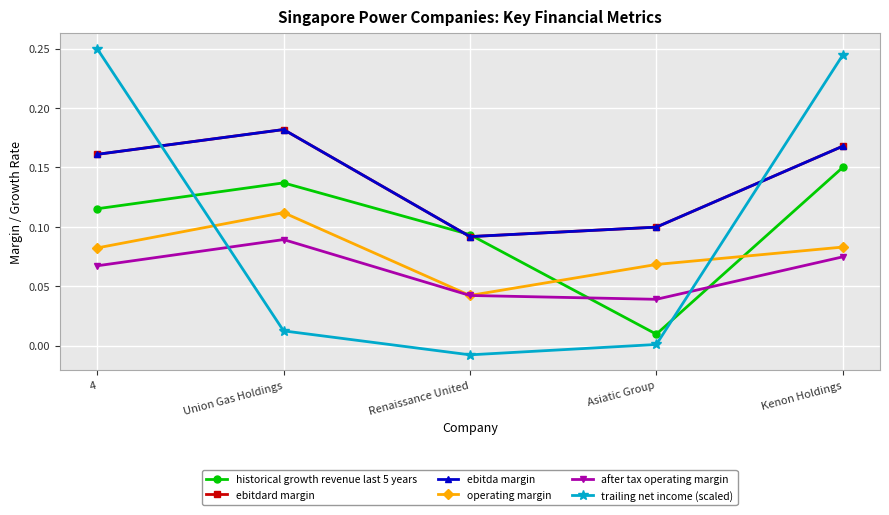

How many intersections are there between trailing net income (scaled) and historical growth revenue last 5 years?

2